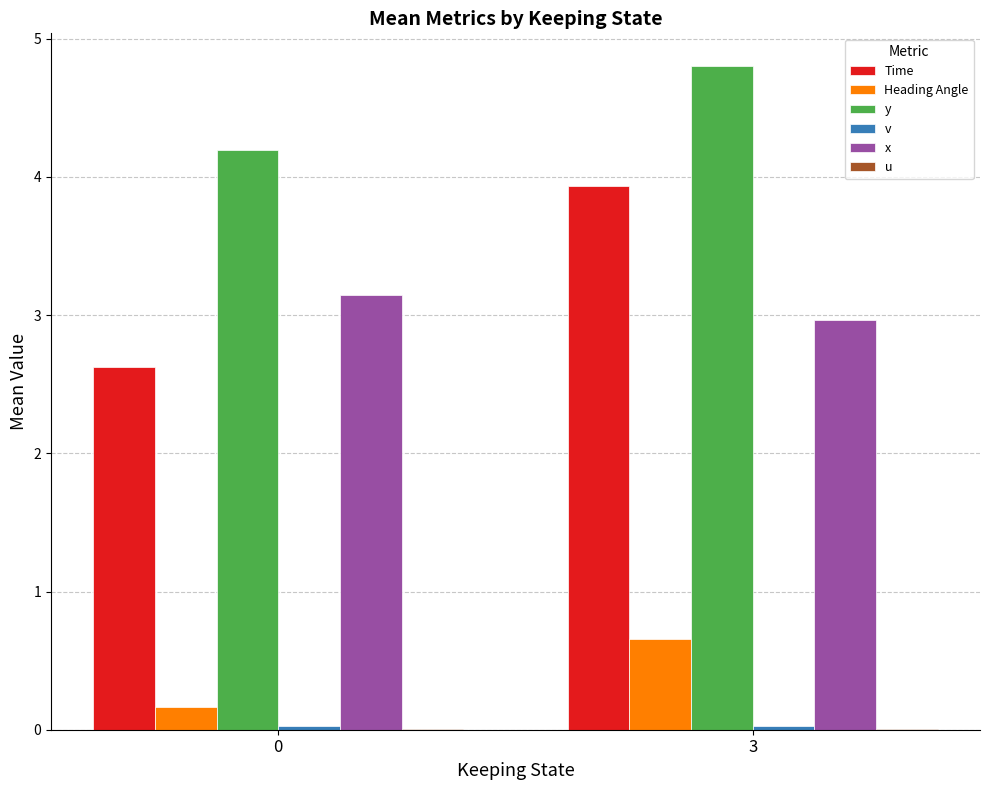

At which label does Heading Angle reach its peak?

3